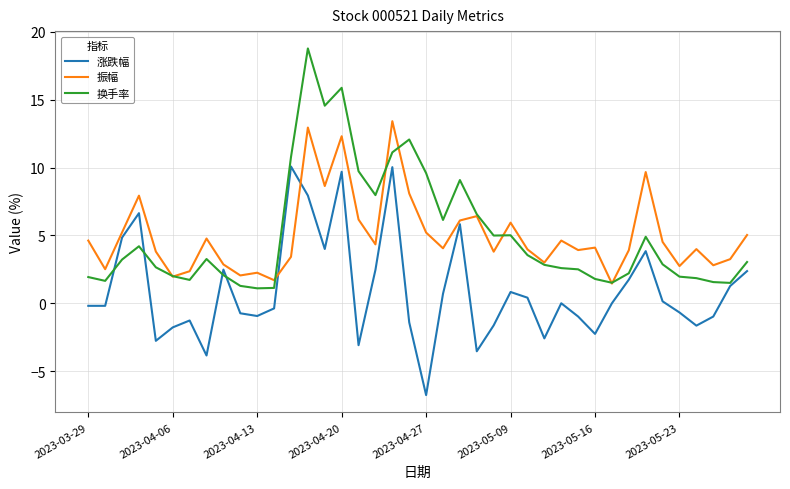

How many intersections are there between 振幅 and 涨跌幅?

2